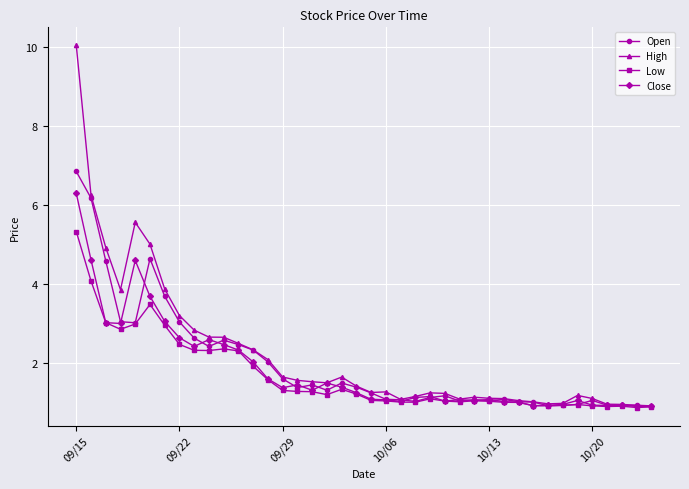

What is the value of the Open point at the 37th from the left?

0.9